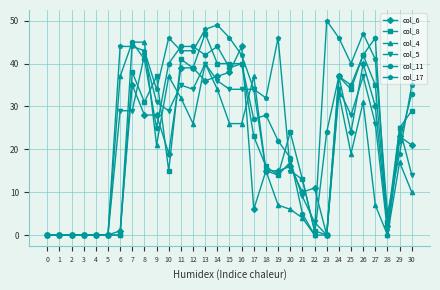

What is the difference between the second highest and second lowest values in the col_6 series?

40